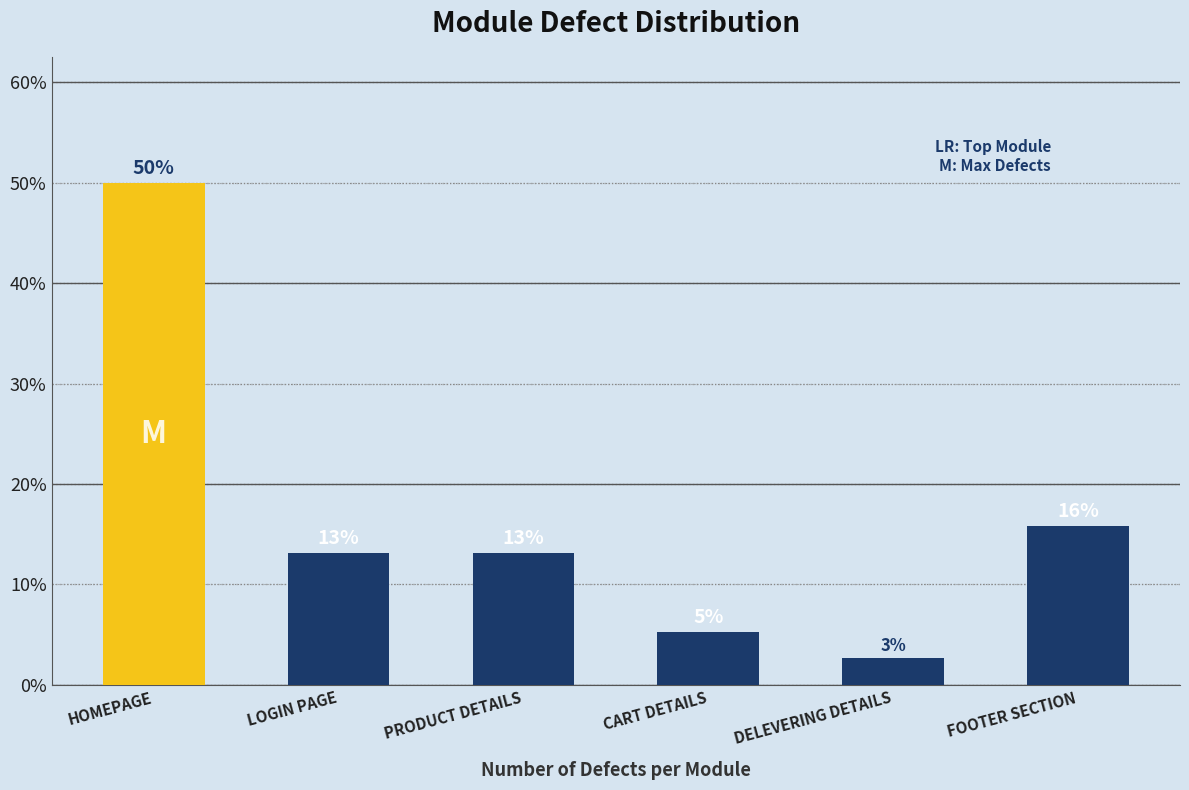

Rank the categories by value from lowest to highest.

DELEVERING DETAILS, CART DETAILS, LOGIN PAGE, PRODUCT DETAILS, FOOTER SECTION, HOMEPAGE